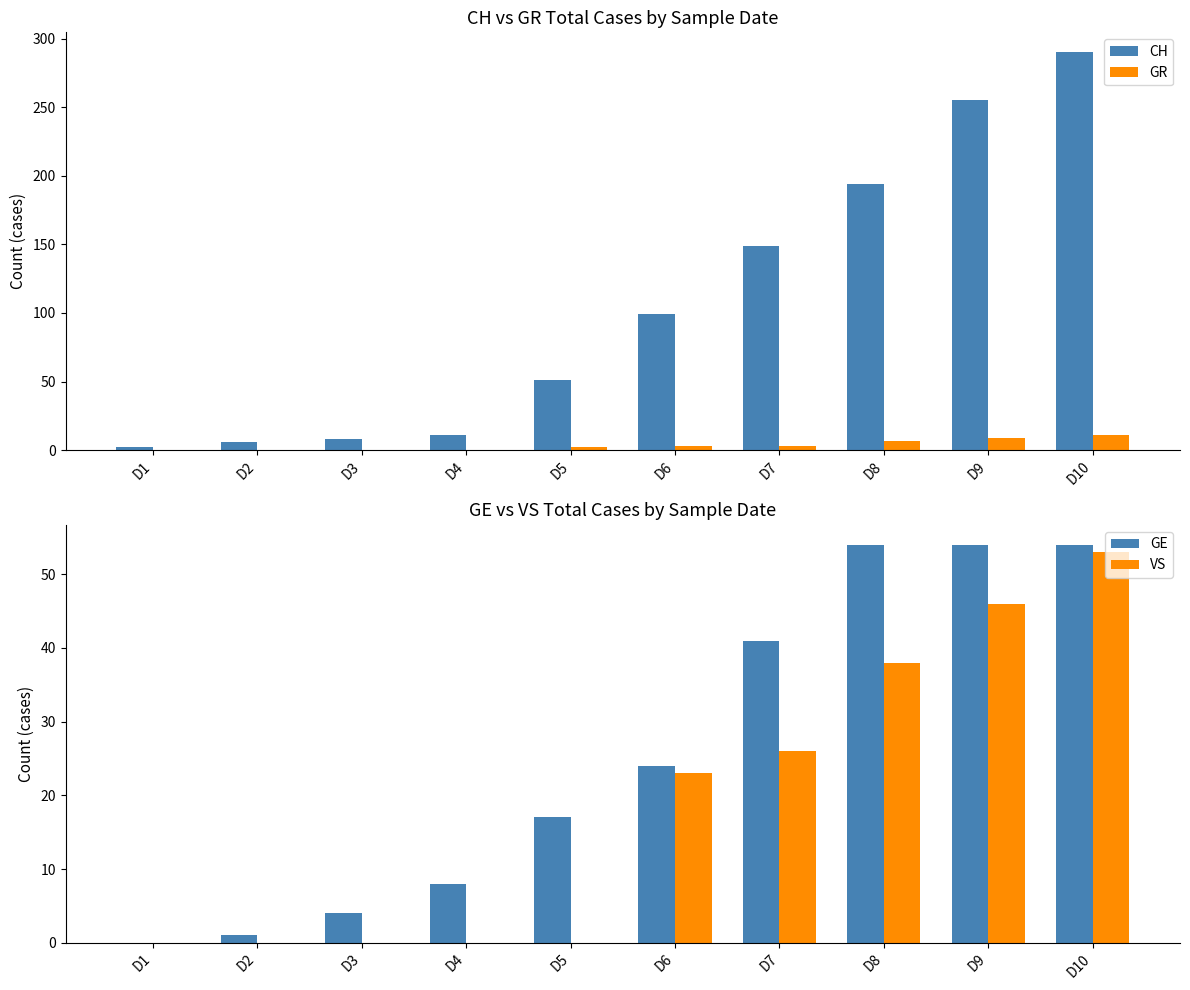

Which series has the widest spread of values?

CH